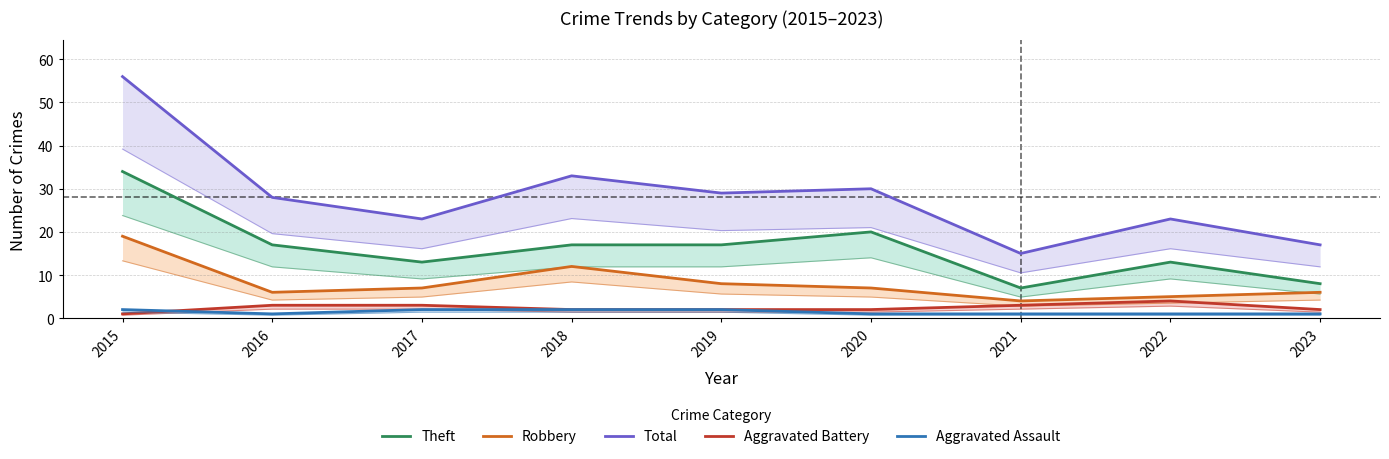

Reading left to right, list all the values displayed in this chart.

Theft: 2015=34	2016=17	2017=13	2018=17	2019=17	2020=20	2021=7	2022=13	2023=8
Robbery: 2015=19	2016=6	2017=7	2018=12	2019=8	2020=7	2021=4	2022=5	2023=6
Total: 2015=56	2016=28	2017=23	2018=33	2019=29	2020=30	2021=15	2022=23	2023=17
Aggravated Battery: 2015=1	2016=3	2017=3	2018=2	2019=2	2020=2	2021=3	2022=4	2023=2
Aggravated Assault: 2015=2	2016=1	2017=2	2018=2	2019=2	2020=1	2021=1	2022=1	2023=1